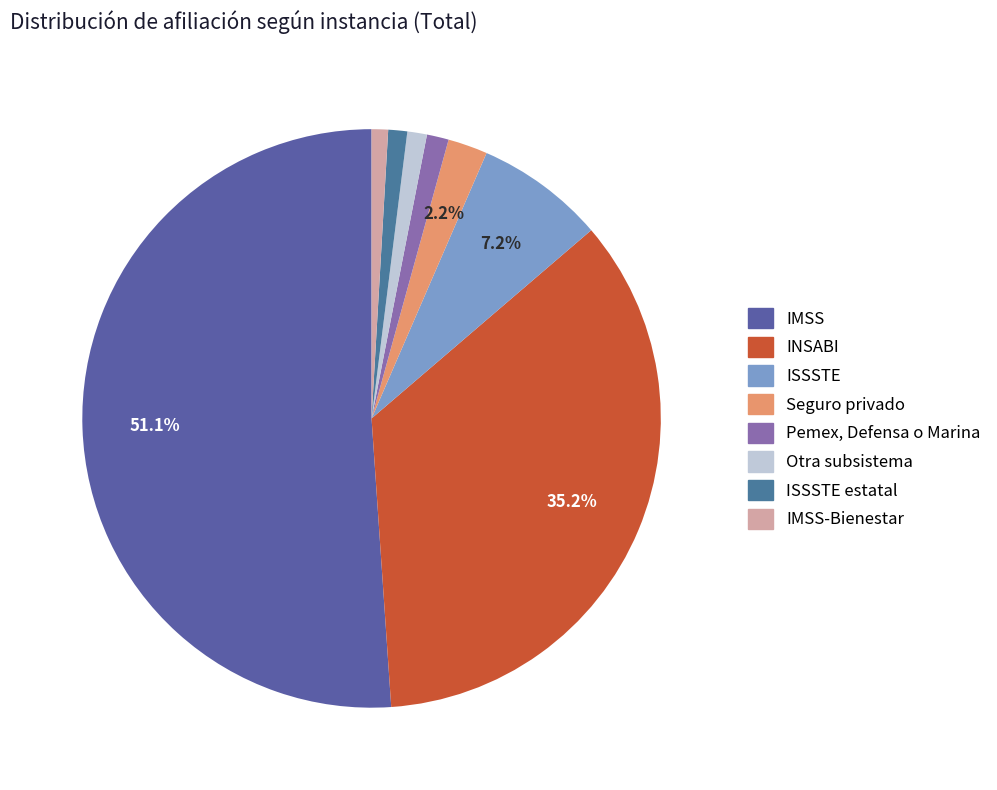

What percentage is the Seguro privado slice, to the nearest percent?

2%